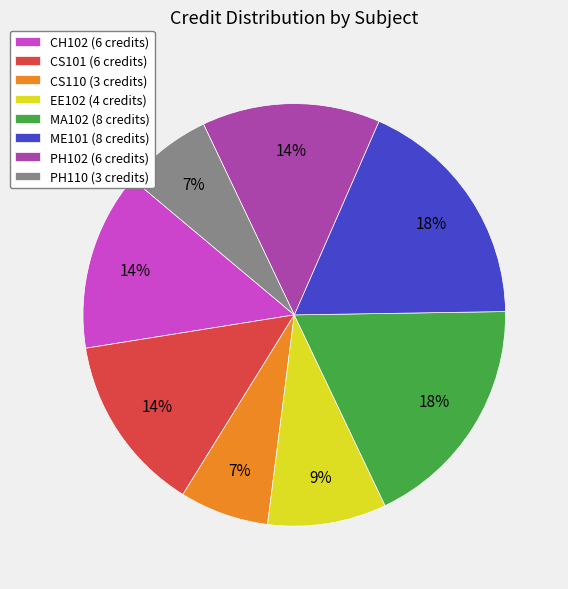

Combined, do CS101 (6 credits) and ME101 (8 credits) account for over 50%?

No